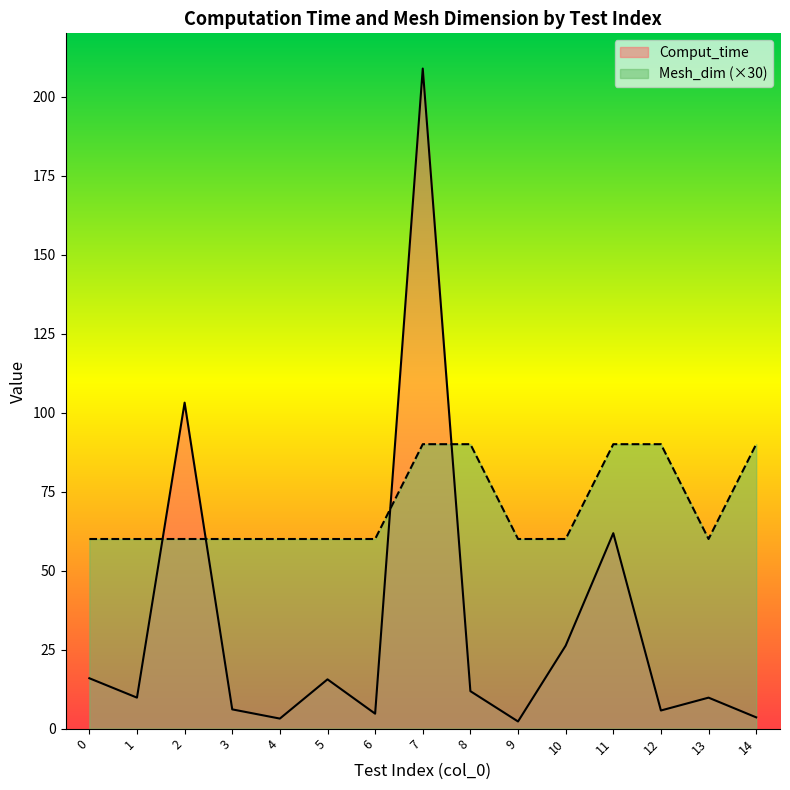

Is the value of Comput_time at 2 greater than the value of Mesh_dim (×30) at 7?

Yes